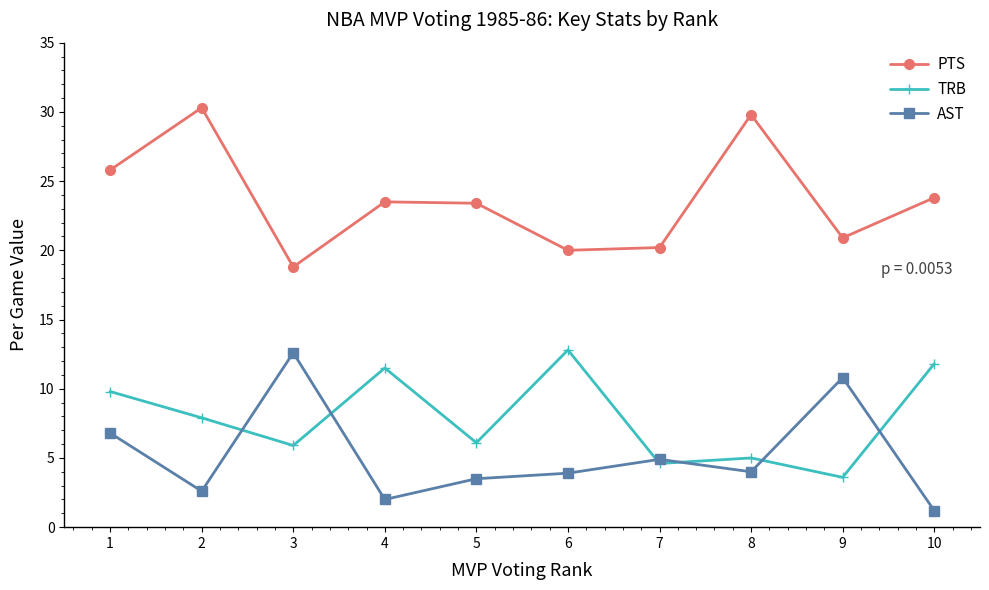

True or false: PTS and AST intersect in this chart.

False